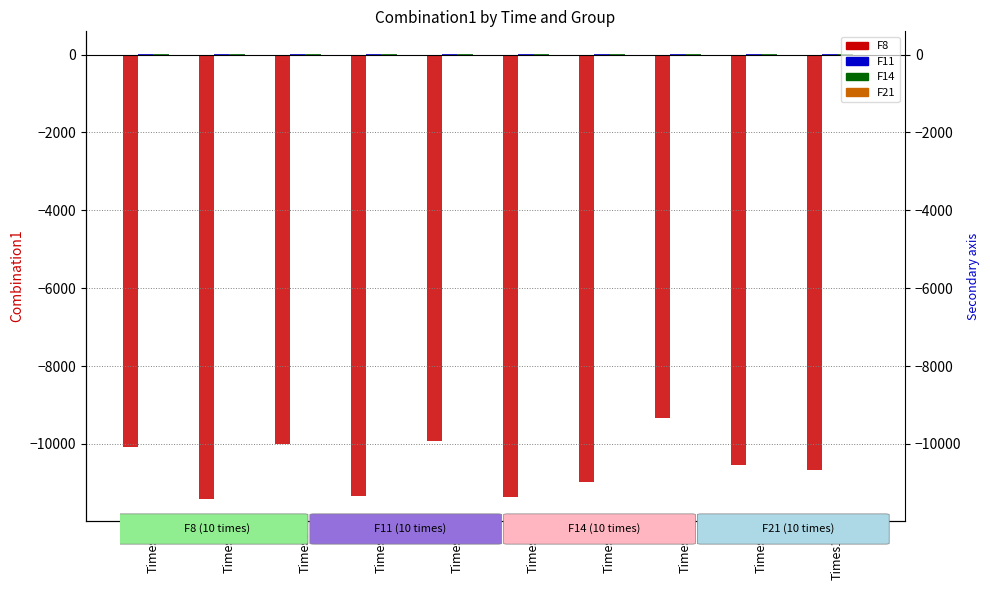

List the labels in order of F8 value, smallest first.

Times2, Times6, Times4, Times7, Times10, Times9, Times1, Times3, Times5, Times8